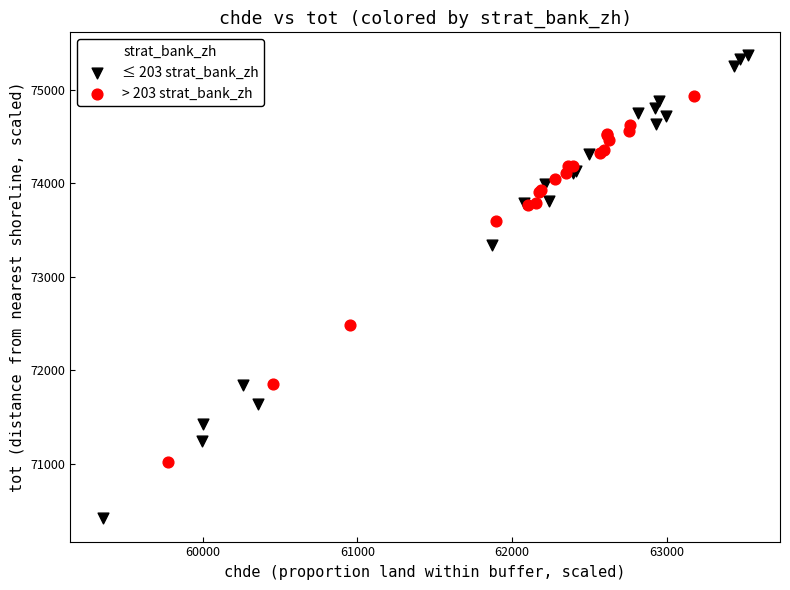

What are all the series names shown in the legend?

≤ 203 strat_bank_zh, > 203 strat_bank_zh